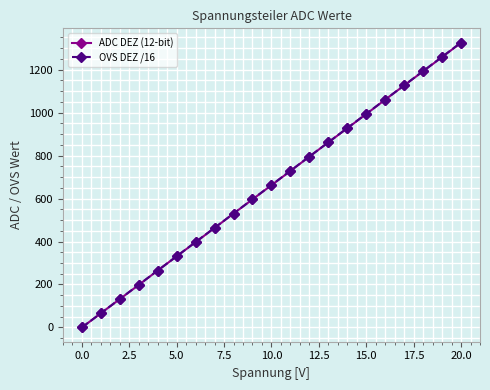

What is the average value of the OVS DEZ /16 series?

662.7